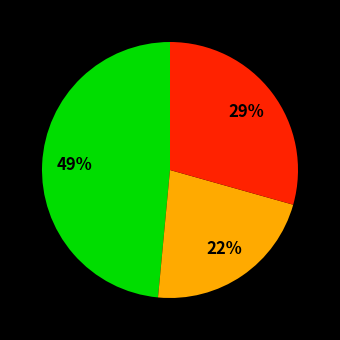

To the nearest percent, what is the average slice percentage?

33%